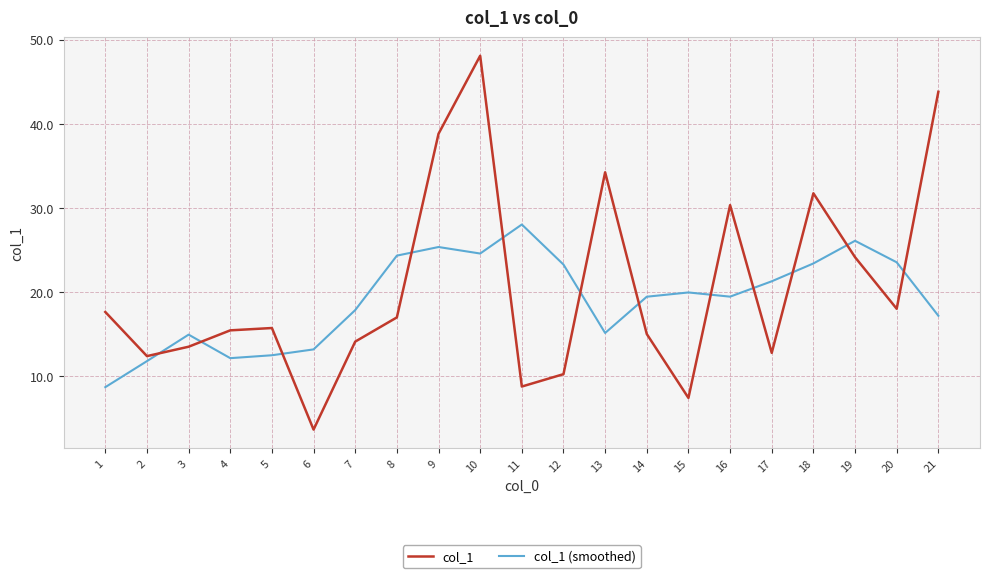

Where is the first local maximum for col_1 (smoothed)?

3